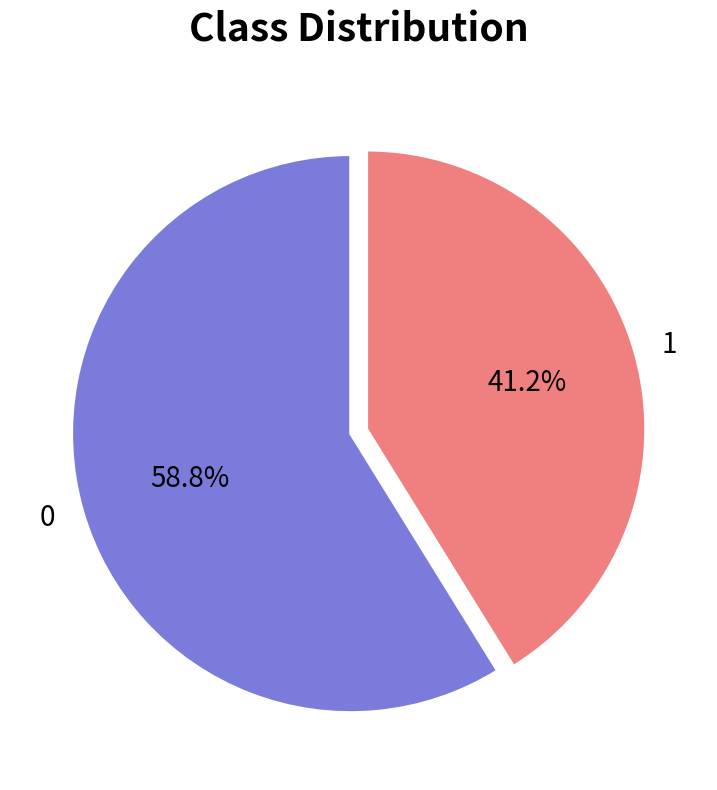

Approximately how many times larger is the value at 1 compared to 0?

0.7